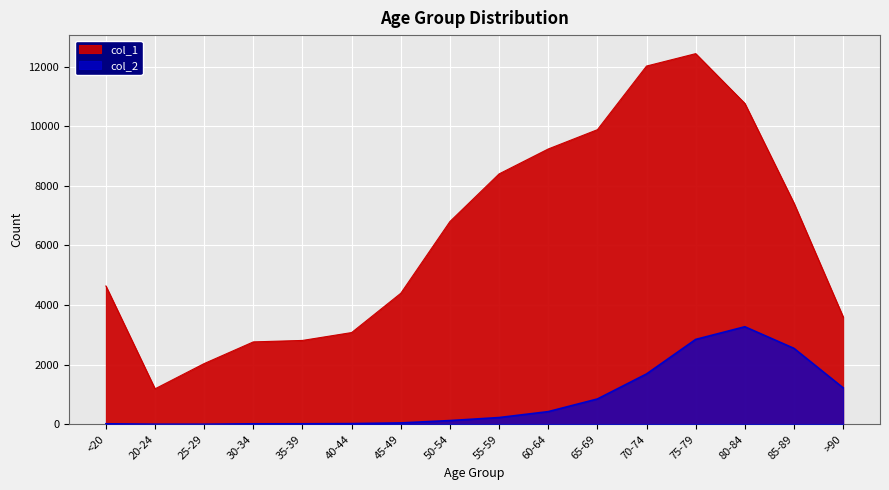

Which series has the widest spread of values?

col_1